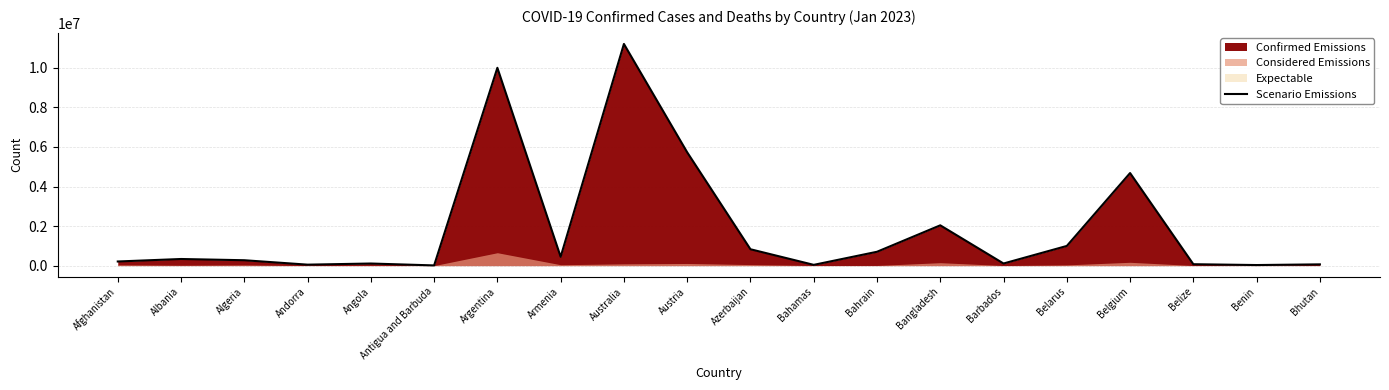

How many interior local valleys (lower than both neighbors) does the data have?

6